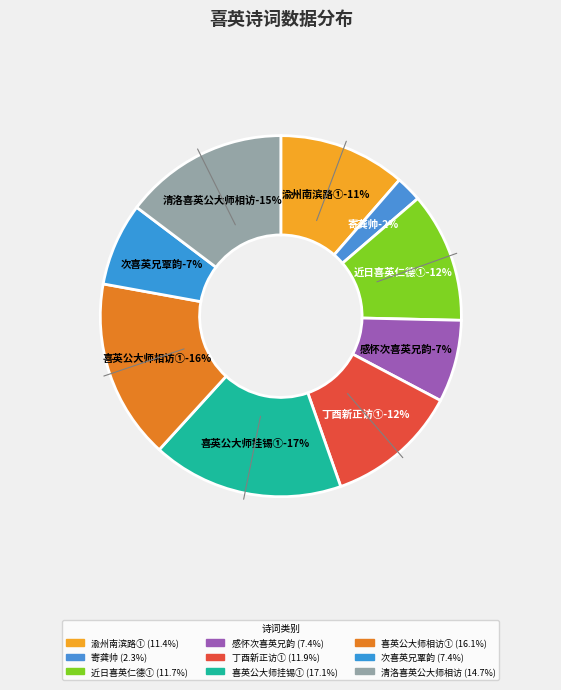

What percentage do 次喜英兄覃韵感怀 and 近日喜英仁德启宇世广诸兄先后有诗见示感赋 together represent?

19.1%